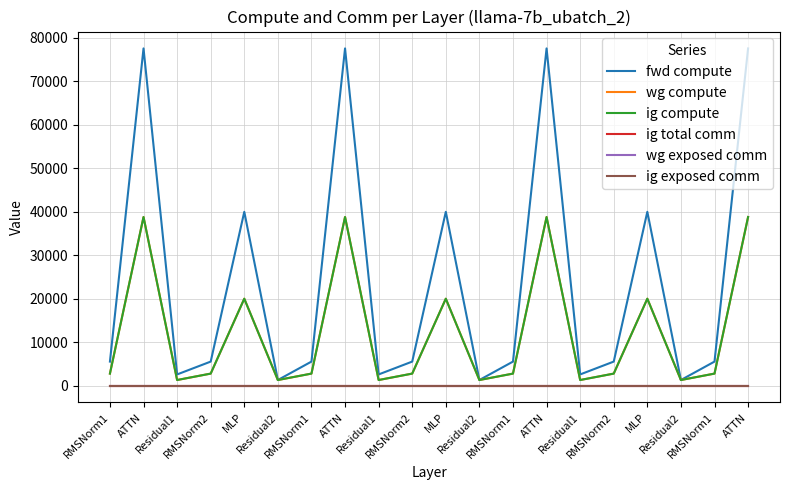

Does the chart have visible grid lines?

Yes